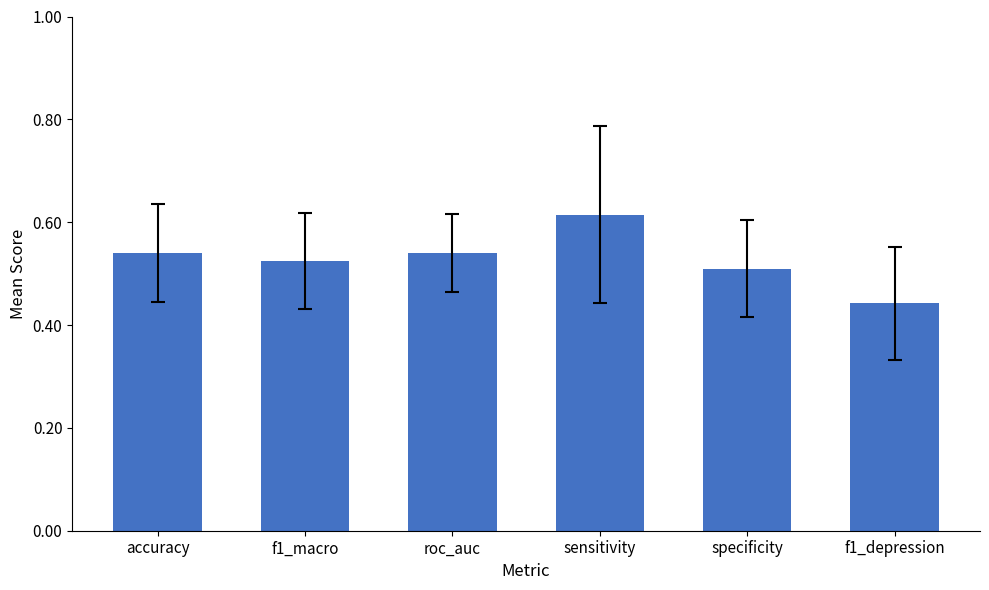

How many data points does each series have?

6